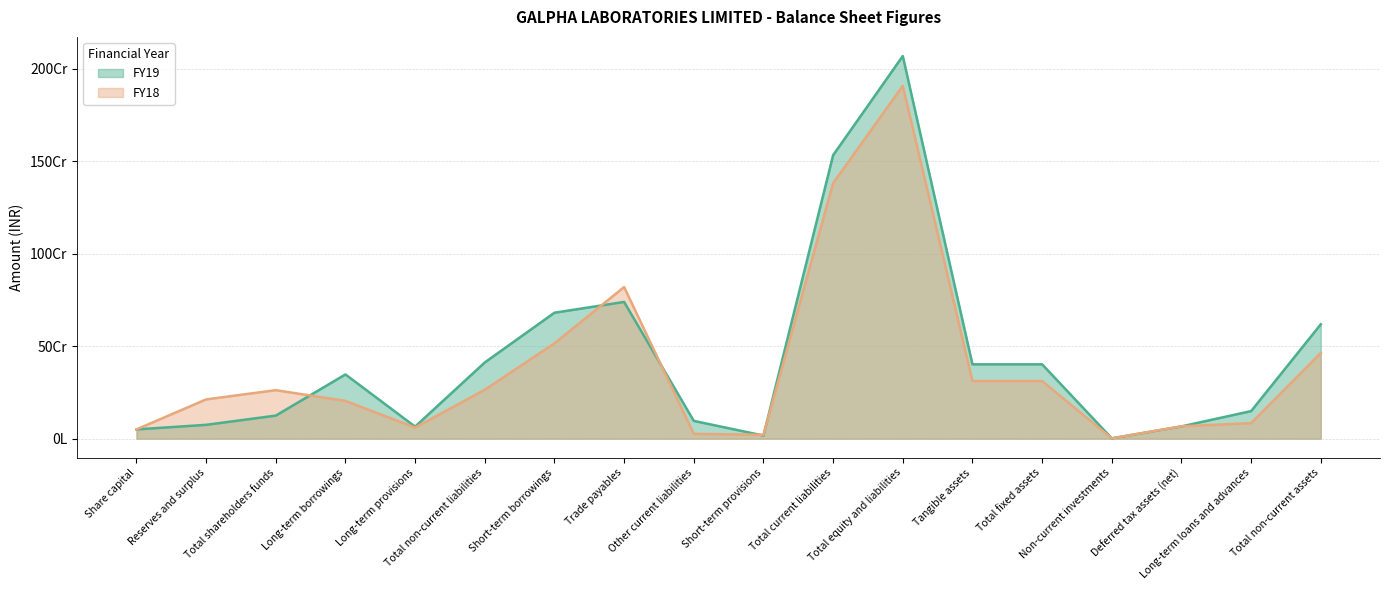

What is the total value across all series at Share capital?

99800000